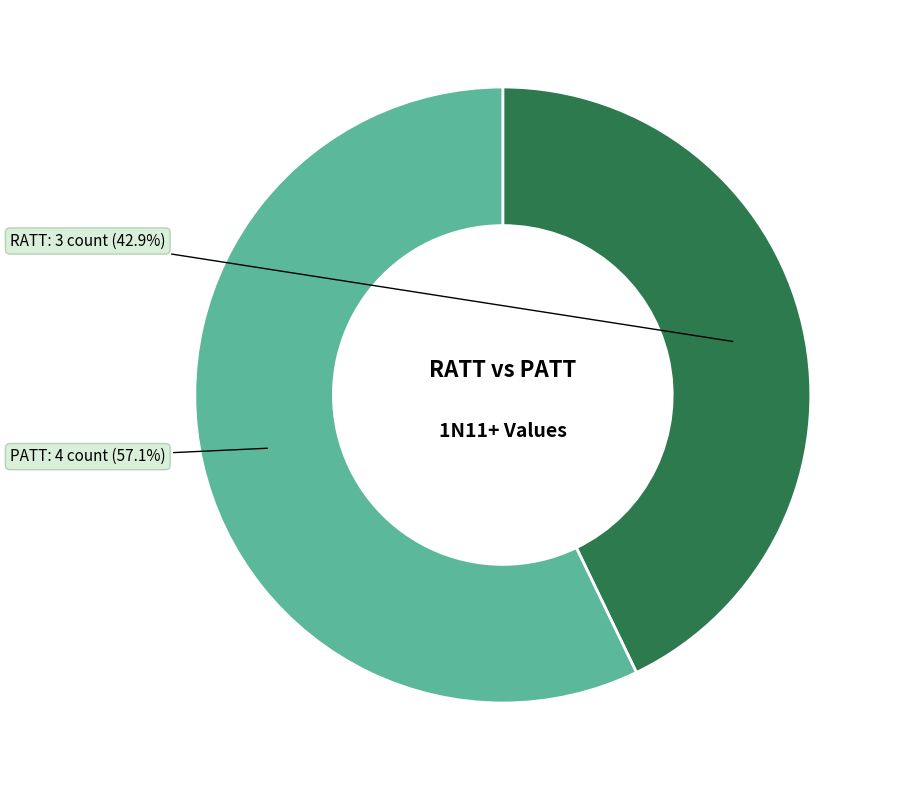

Is it true that PATT is 72% of the pie?

False